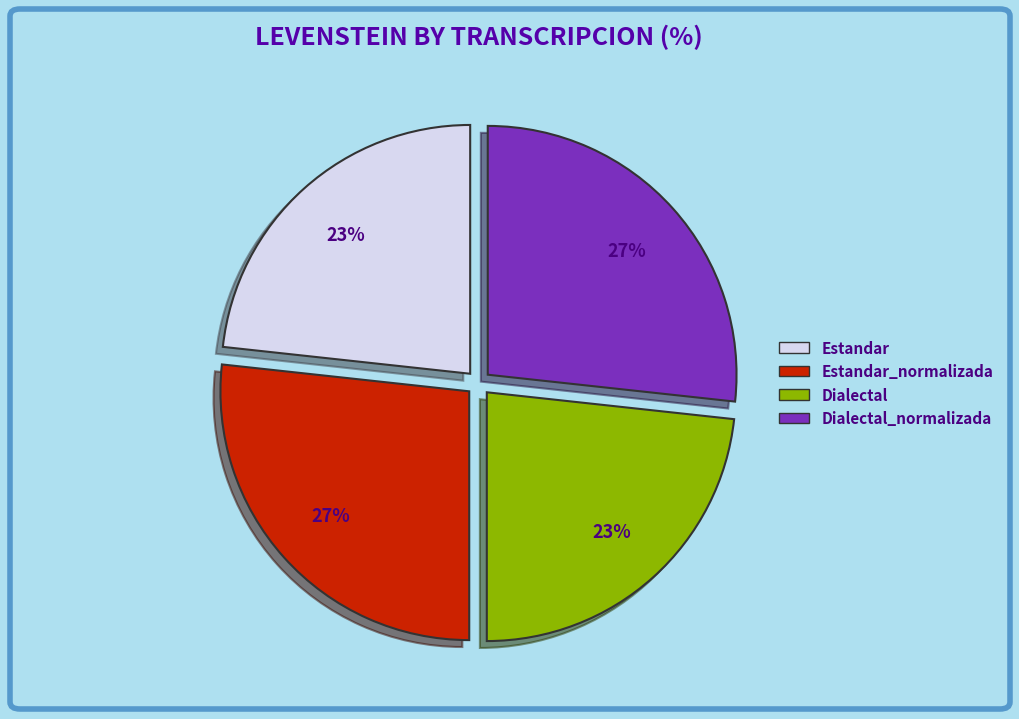

To the nearest percent, what is the average slice percentage?

25%